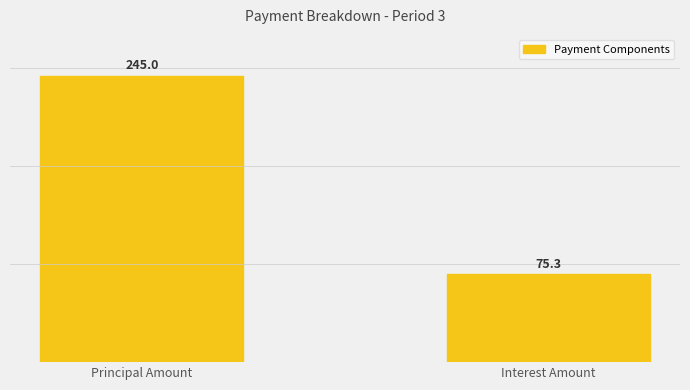

The chart shows a value of 408.7 at Principal Amount. True or false?

False